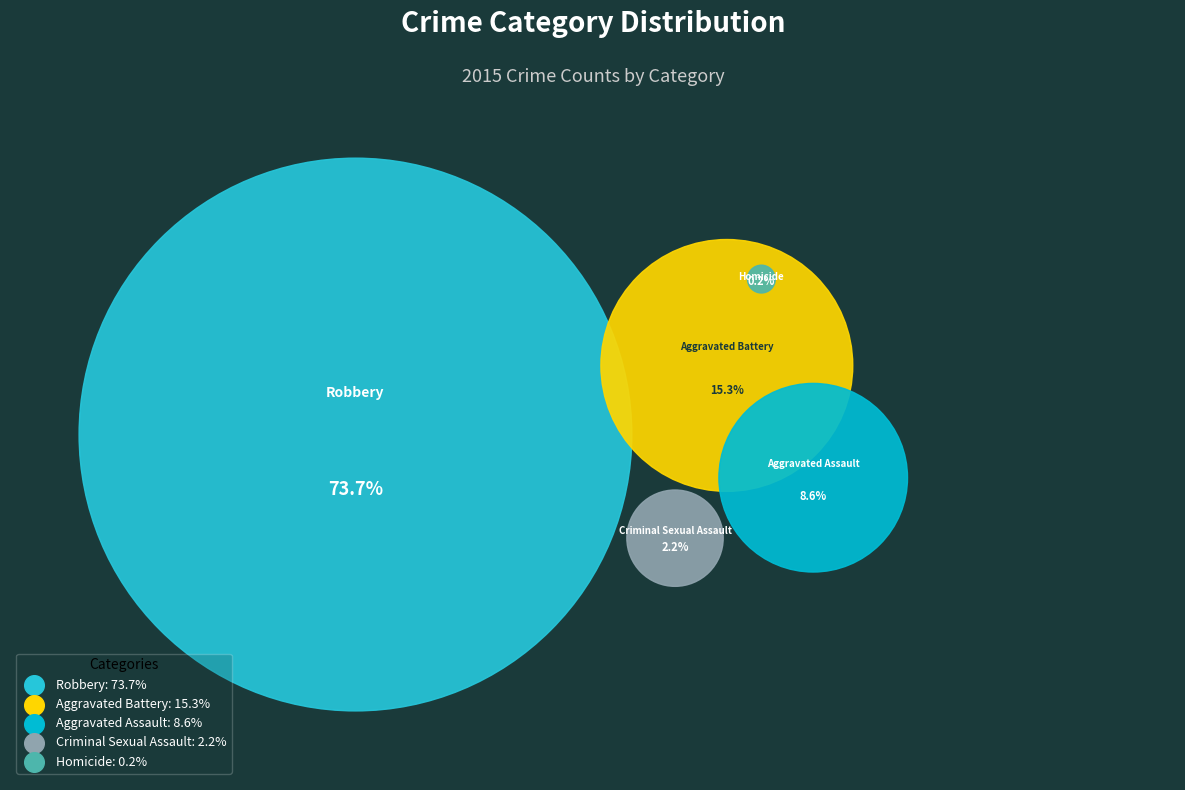

True or false: Aggravated Battery accounts for 15% of the total.

True